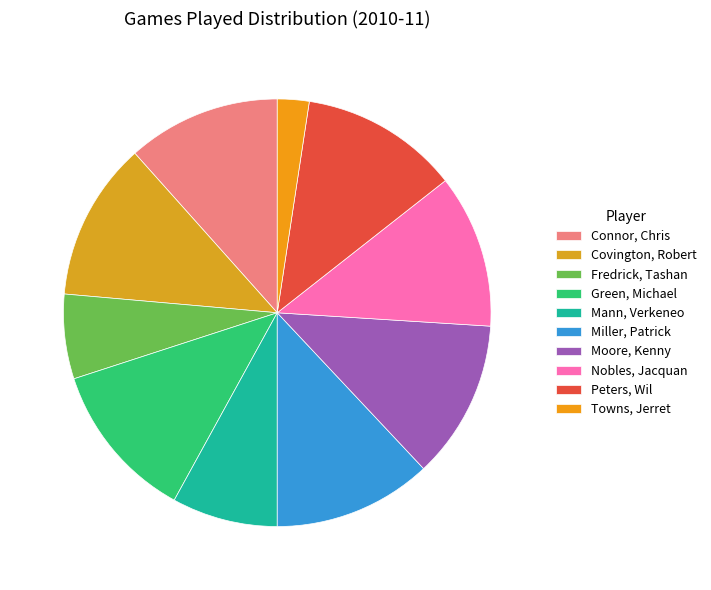

What portion of the pie excludes Covington, Robert?

88.0%